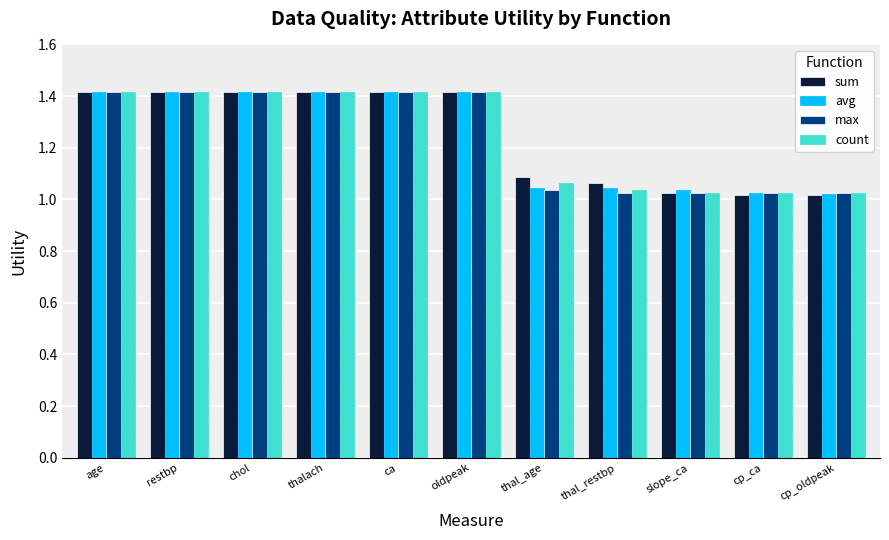

How many groups of bars are there?

11